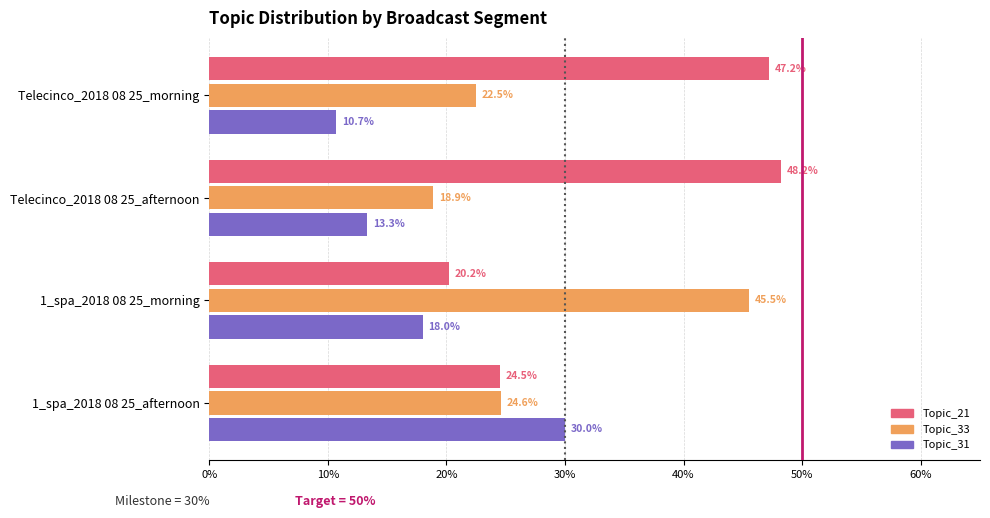

Reading left to right, transcribe all the data shown in this chart.

Topic_21: 0.5	0.5	0.2	0.2
Topic_33: 0.2	0.2	0.5	0.2
Topic_31: 0.1	0.1	0.2	0.3